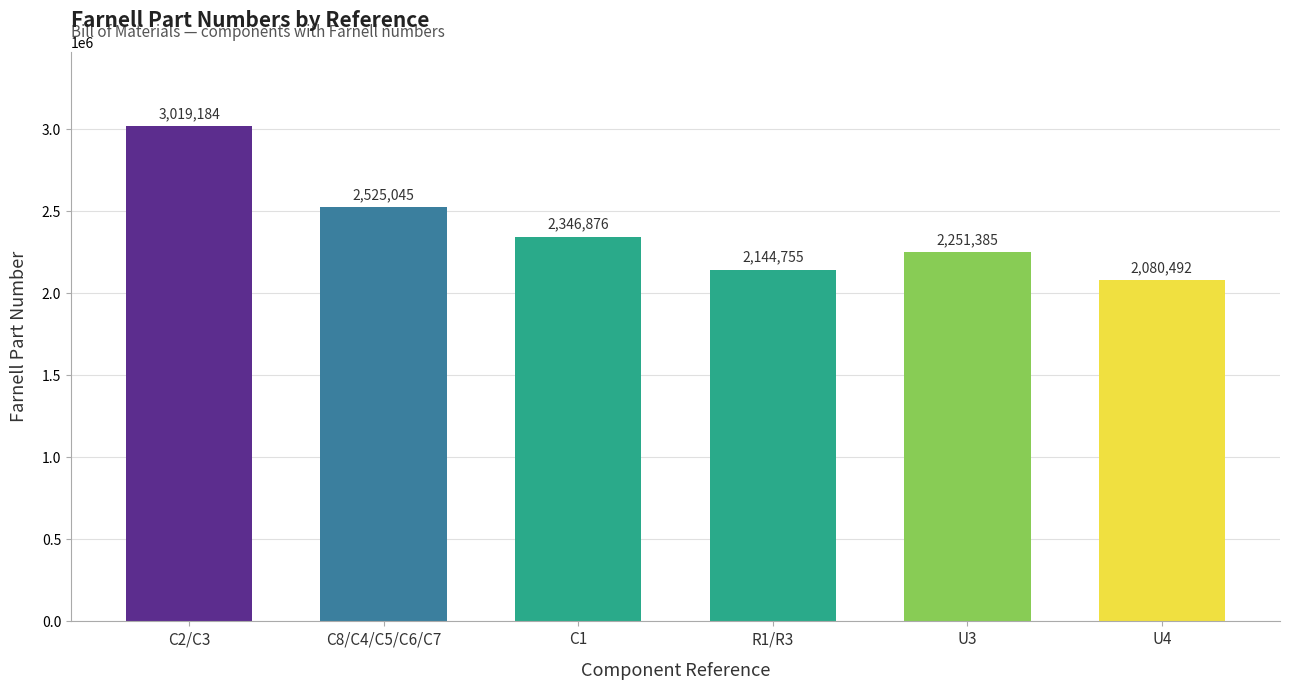

What is the value of the 3rd bar from the left?

2346876